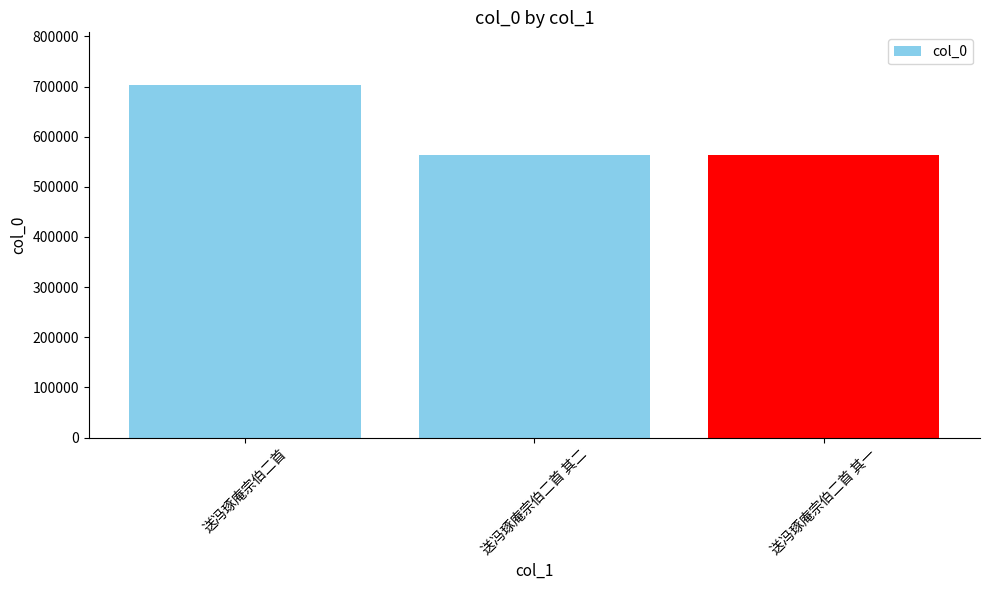

What is the value of the 1st bar from the left?

702814